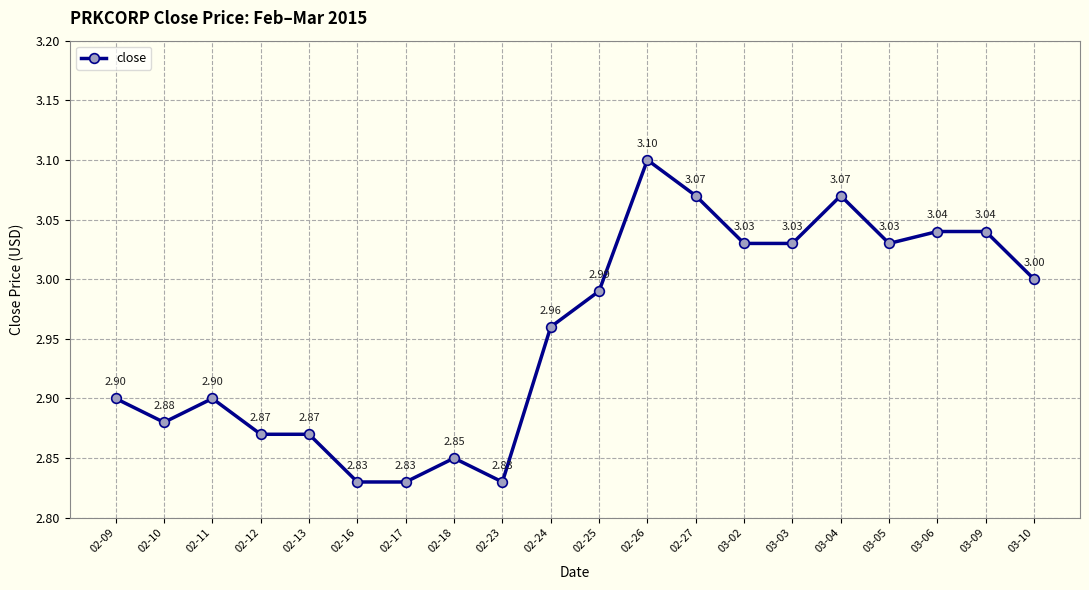

What is the change in value from 02-12 to 03-04?

+0.2